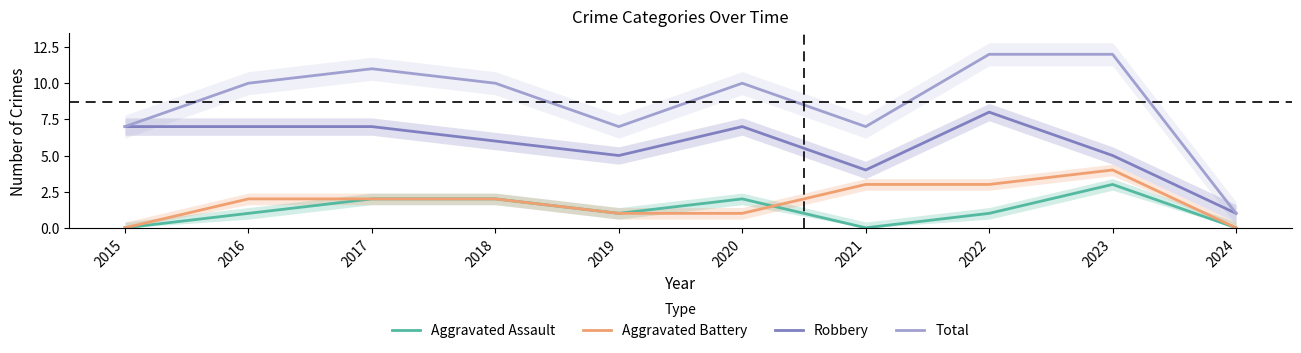

Reading left to right, list all the values displayed in this chart.

Aggravated Assault: 0	1	2	2	1	2	0	1	3	0
Aggravated Battery: 0	2	2	2	1	1	3	3	4	0
Robbery: 7	7	7	6	5	7	4	8	5	1
Total: 7	10	11	10	7	10	7	12	12	1